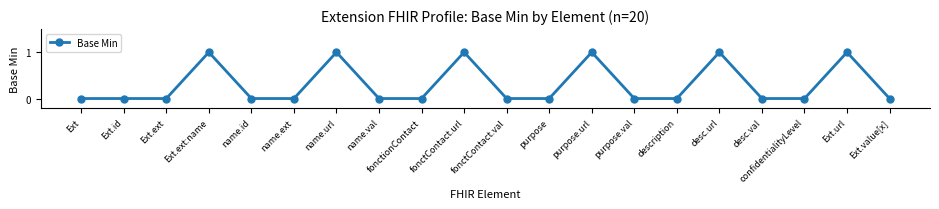

True or false: the data has more than 1 interior local peaks.

True